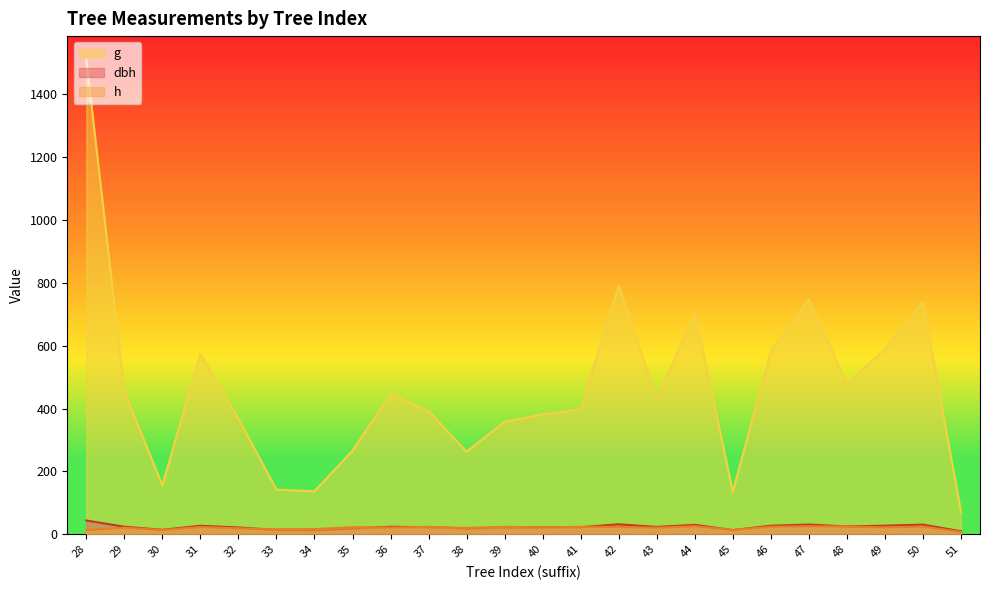

What is the total value across all series at 42?

847.0